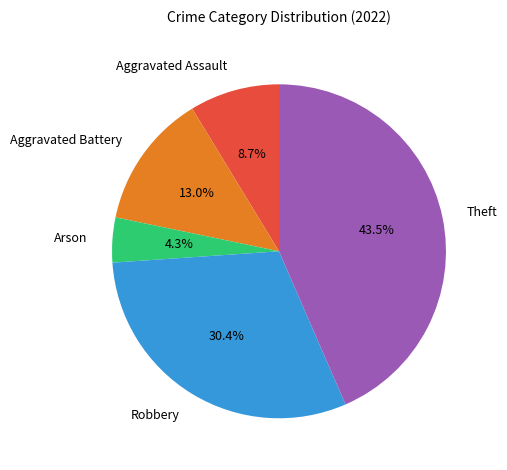

How much of the chart is everything except Theft?

56.5%